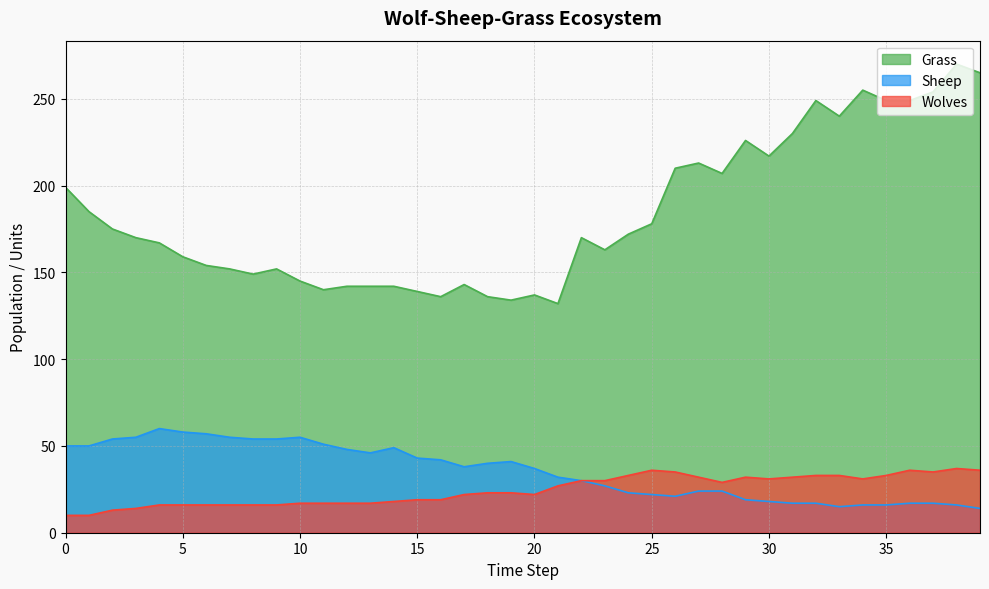

True or false: Grass and Sheep cross at least once.

False